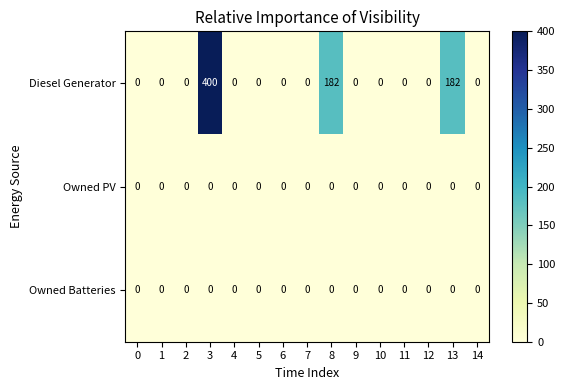

How many series are shown in this chart?

3